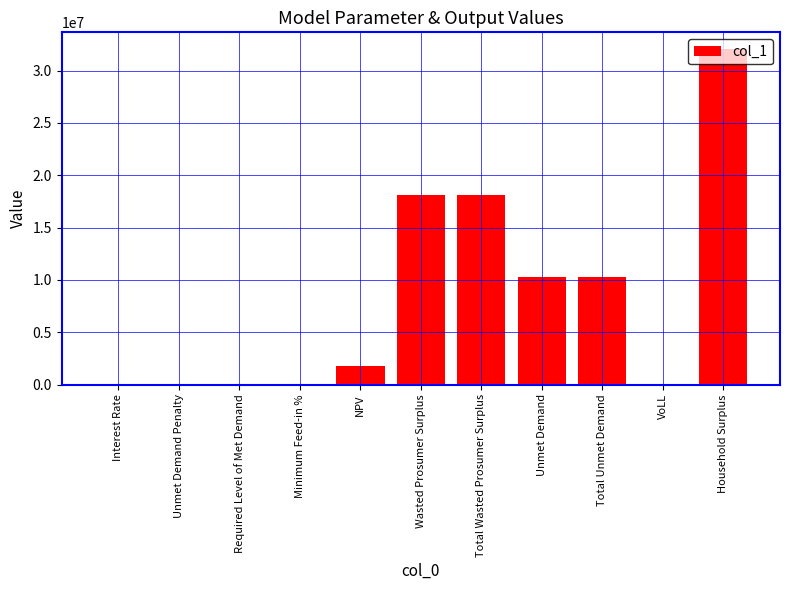

True or false: the data shows 3573161.5 at Unmet Demand.

False